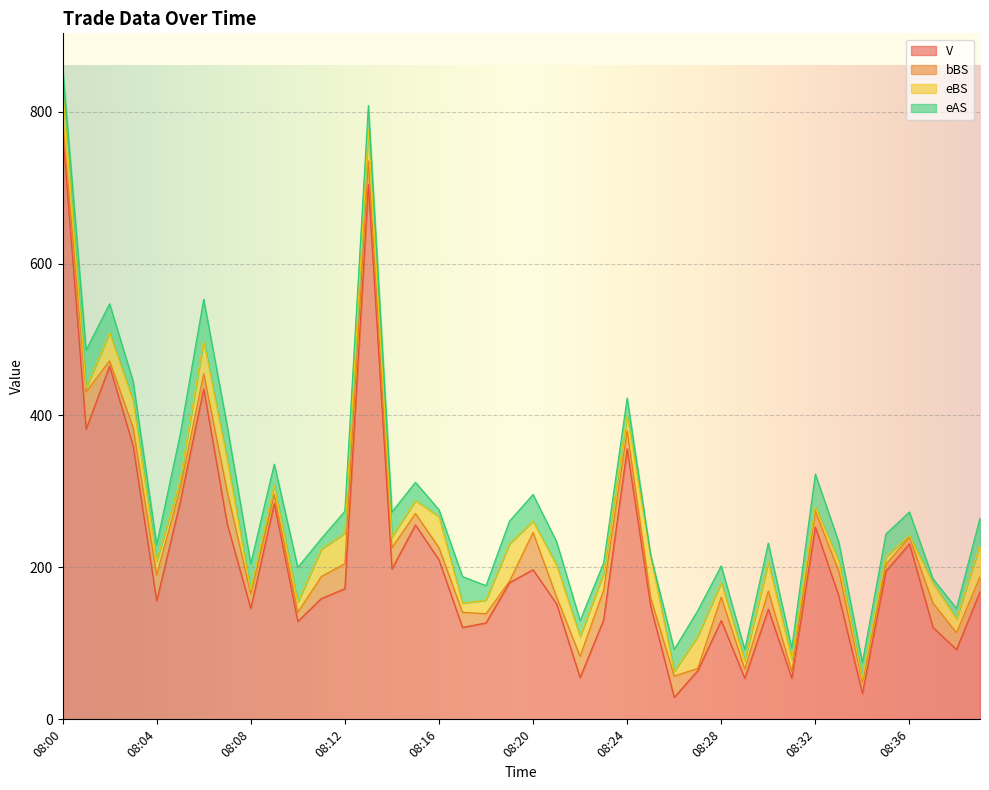

What is the difference between the V values at 08:19 and 08:21?

28